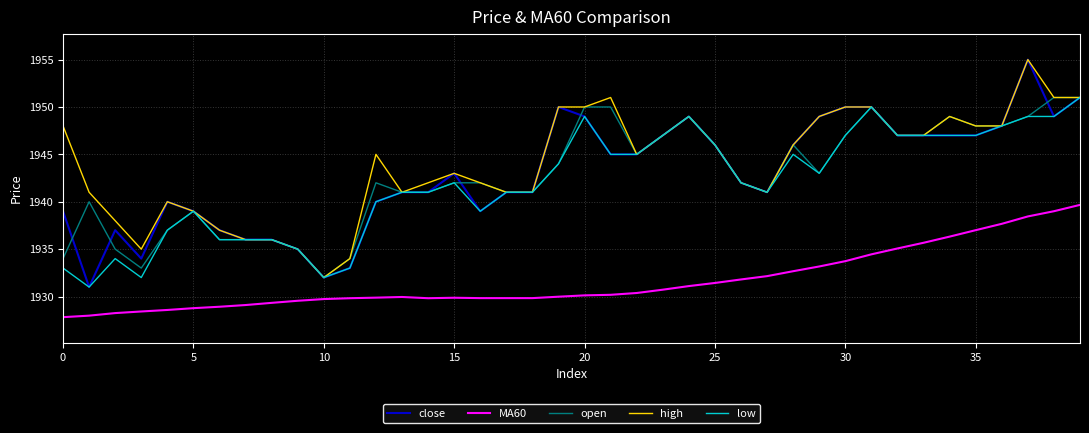

Which series has the widest spread of values?

close